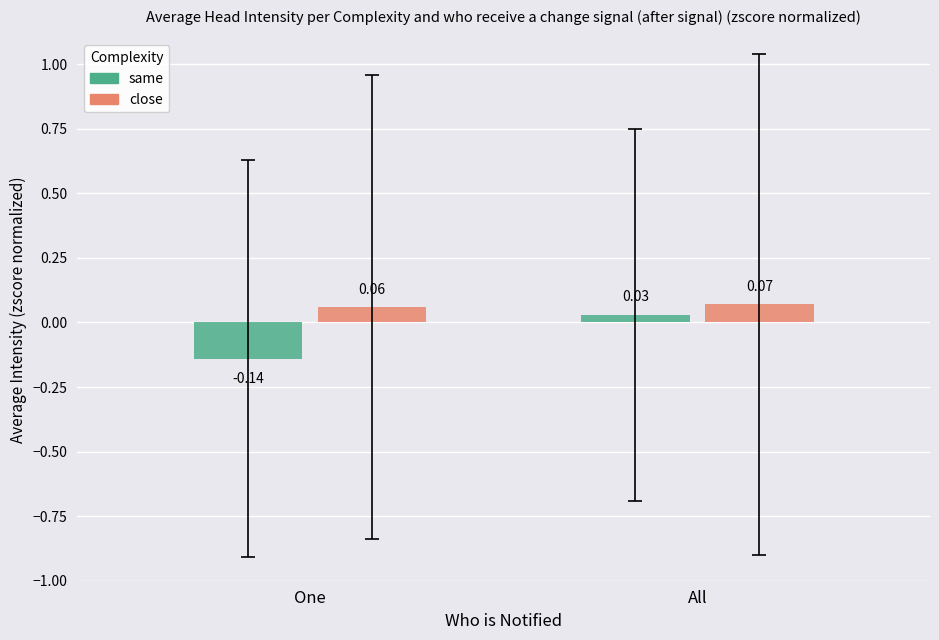

Which category has the highest value in the close series?

All